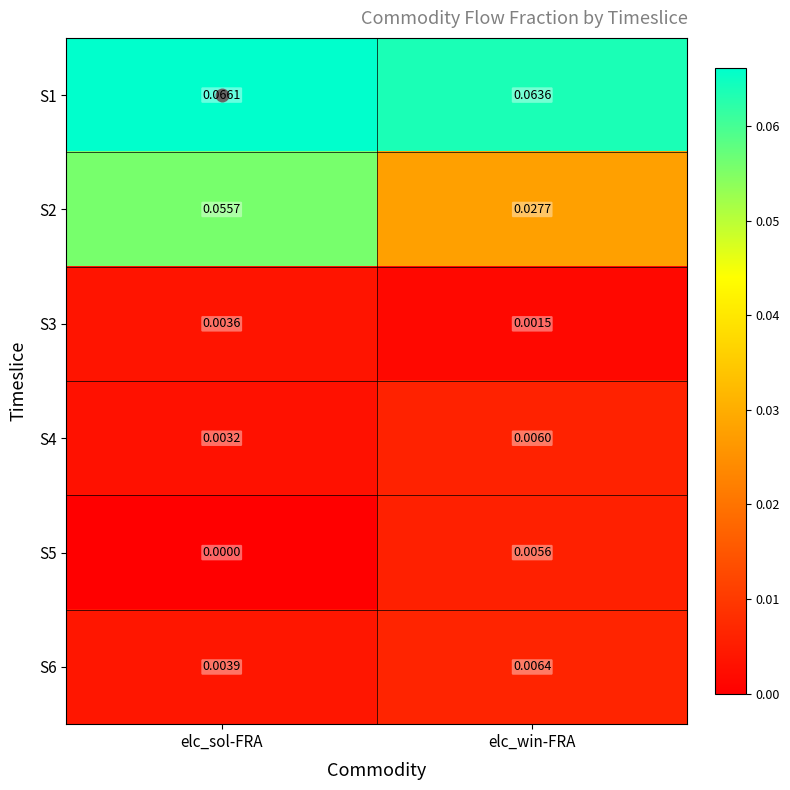

Which series changed the most between elc_sol-FRA and elc_win-FRA?

S2